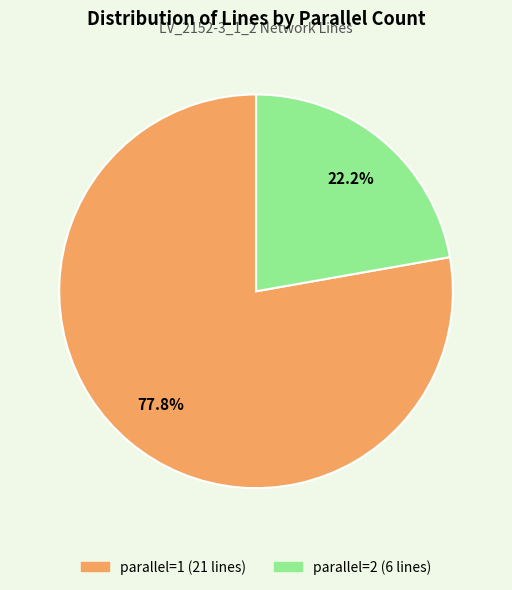

Is it true that parallel=1 is 48% of the pie?

False